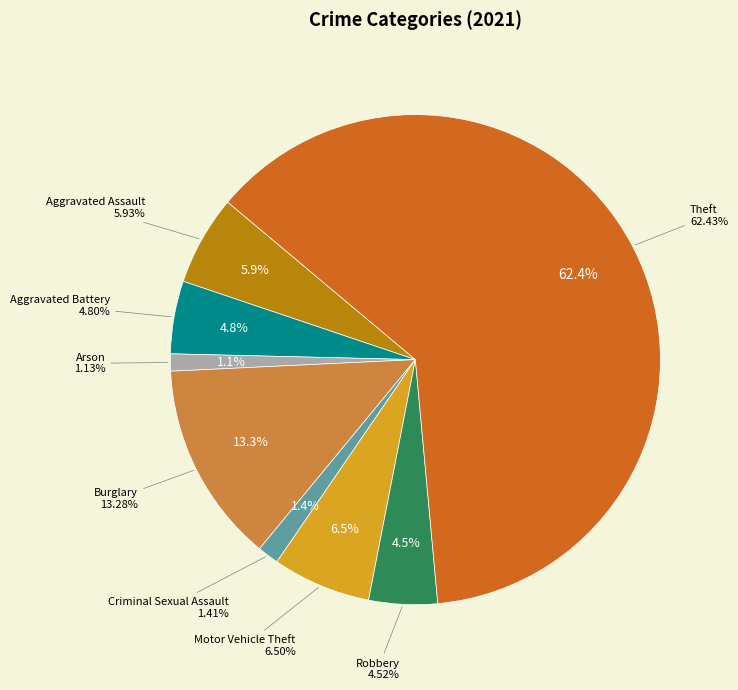

What is the smallest slice in the pie chart?

Arson